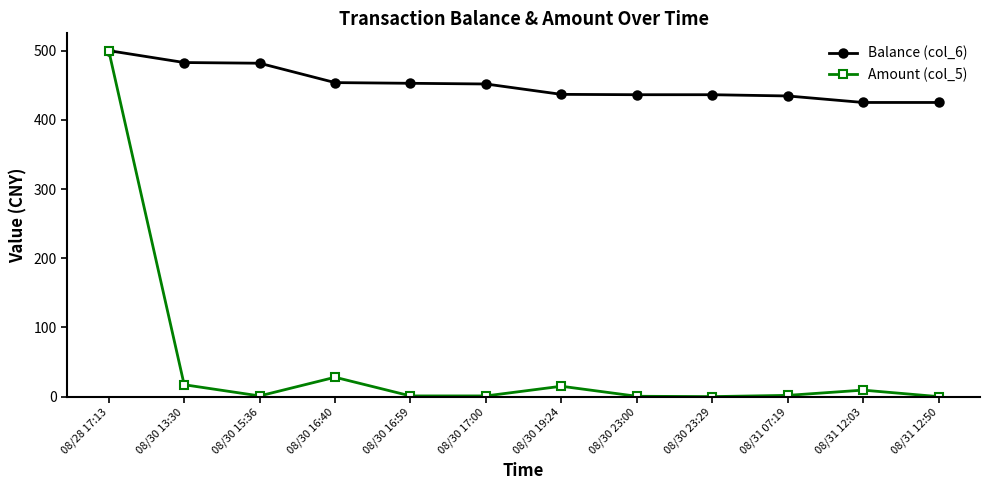

True or false: Balance (col_6) has a value of 264.2 at 08/30 13:30.

False